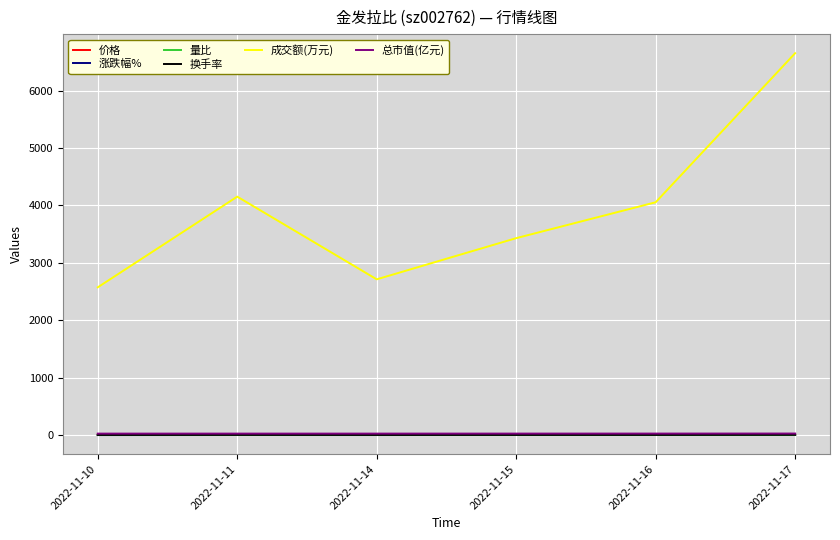

What is the maximum value shown in the chart?

6650.0